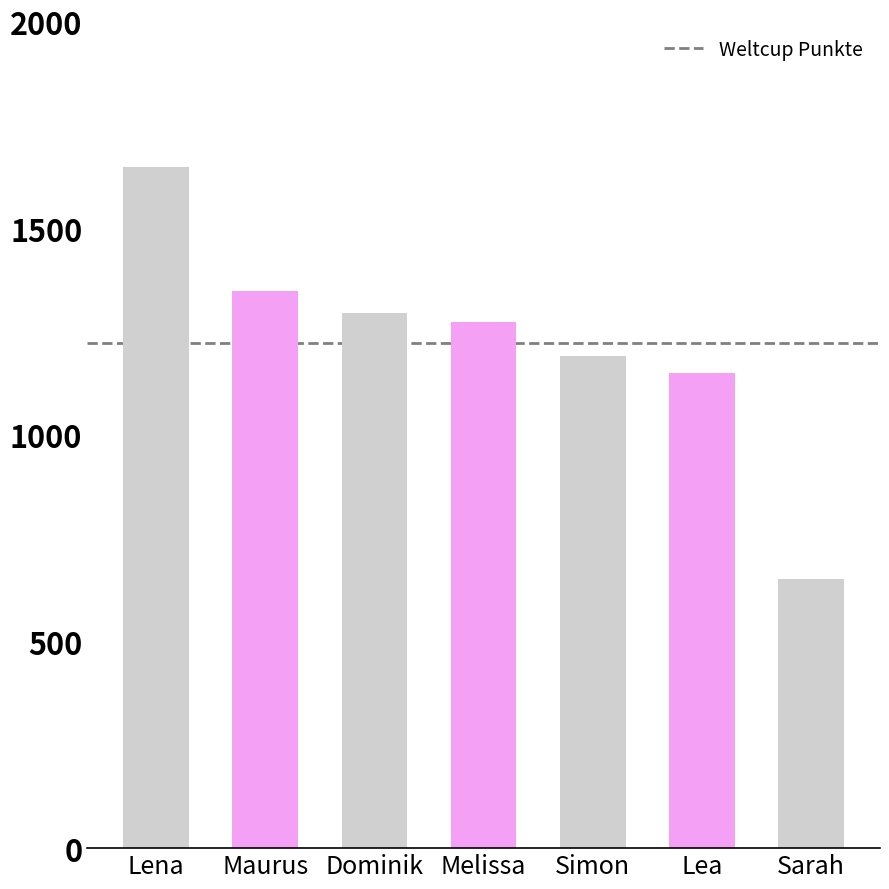

The value at Melissa is 1272. True or false?

True